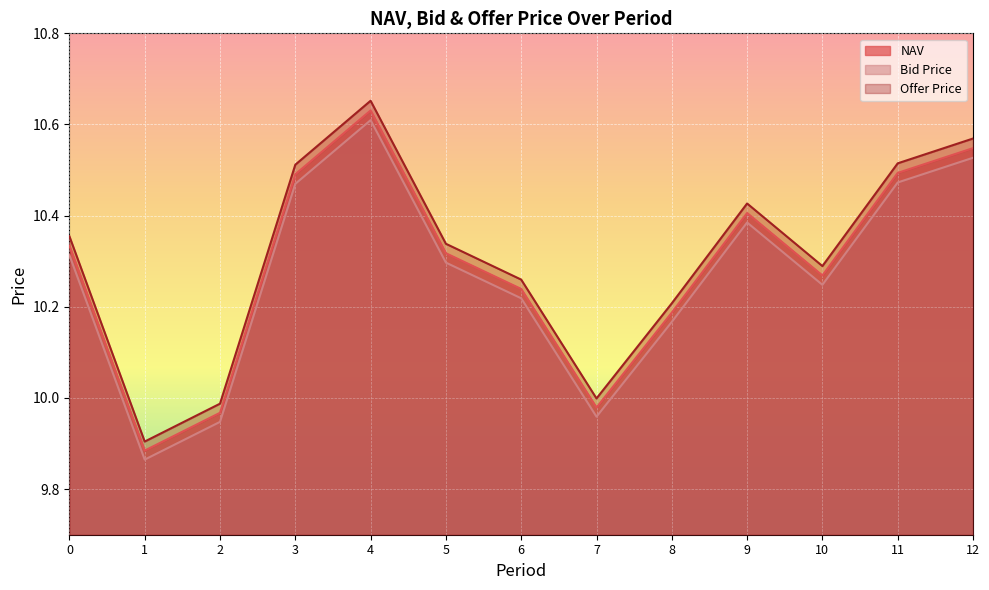

Between 0 and 1, which series saw the biggest shift?

Offer Price